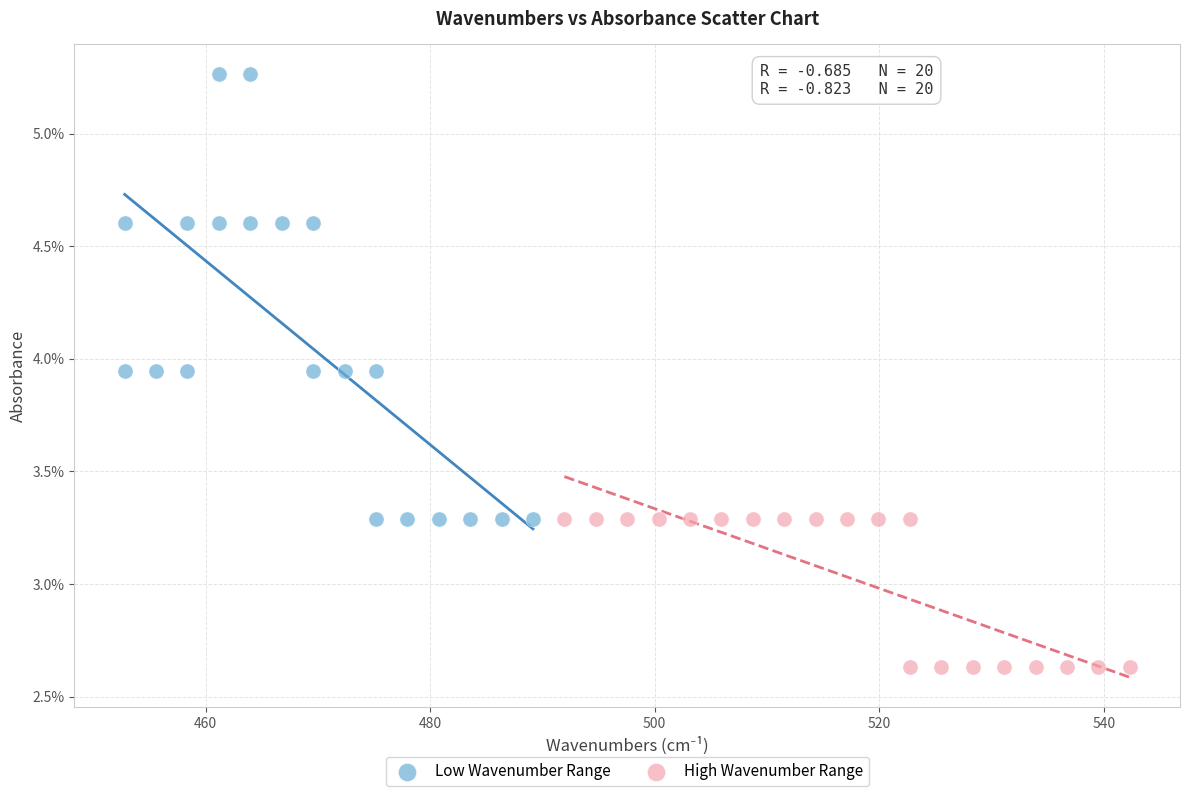

Which series has the widest spread of Y values?

Low Wavenumber Range